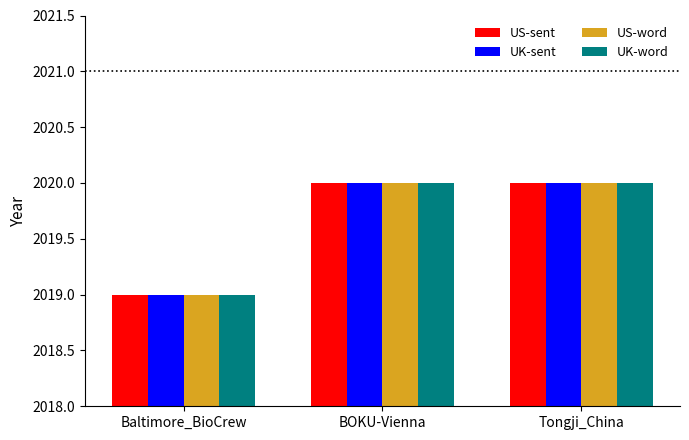

Is the value of US-sent at Baltimore_BioCrew greater than the value of UK-sent at BOKU-Vienna?

No